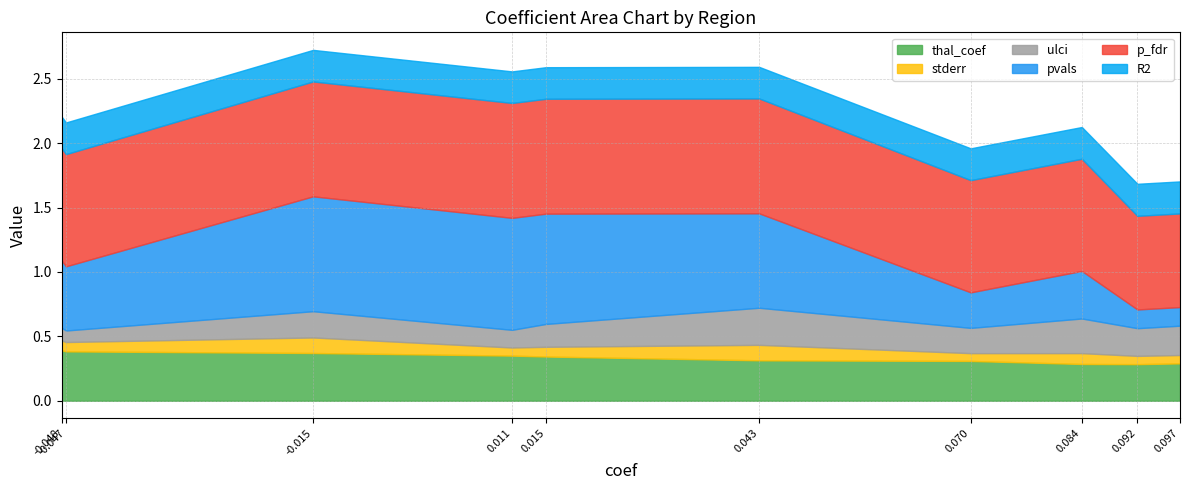

What is the average value of the stderr series?

0.1